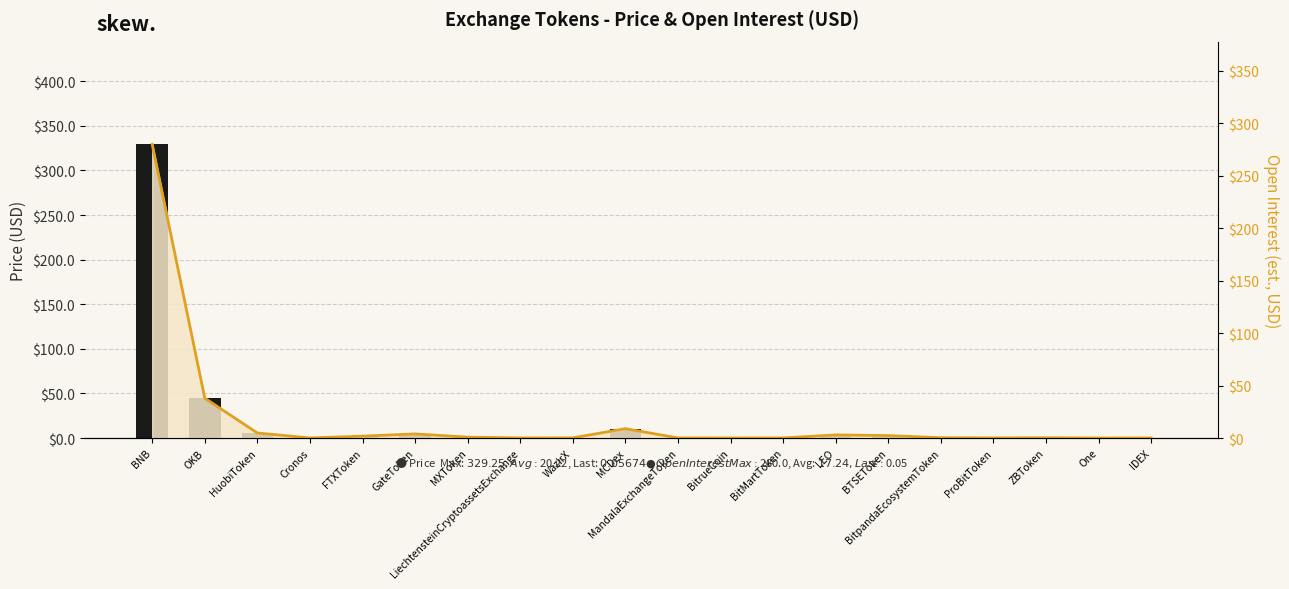

How many series are shown in this chart?

2